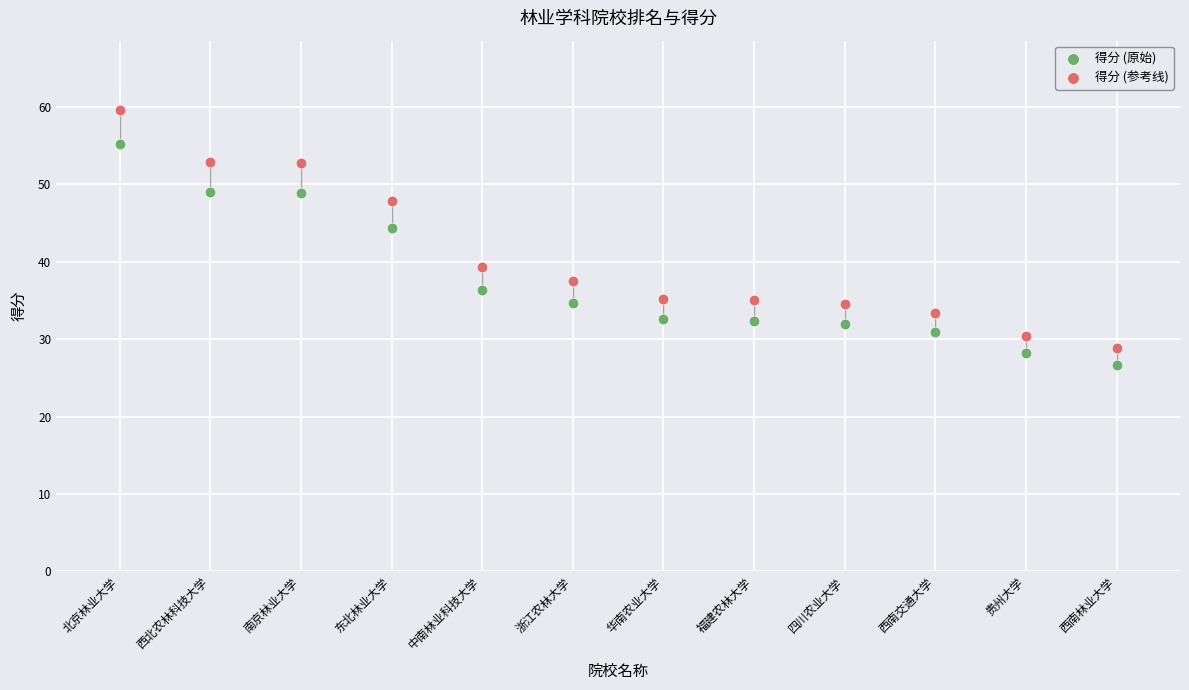

Which series contains the highest Y value?

得分 (参考线)